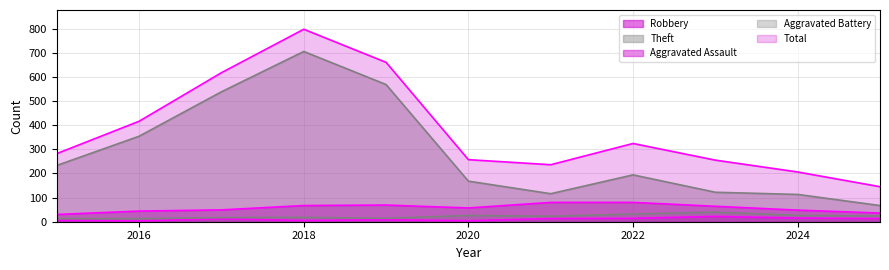

Rank the series at 2019 from highest to lowest value.

Total, Theft, Robbery, Aggravated Battery, Aggravated Assault